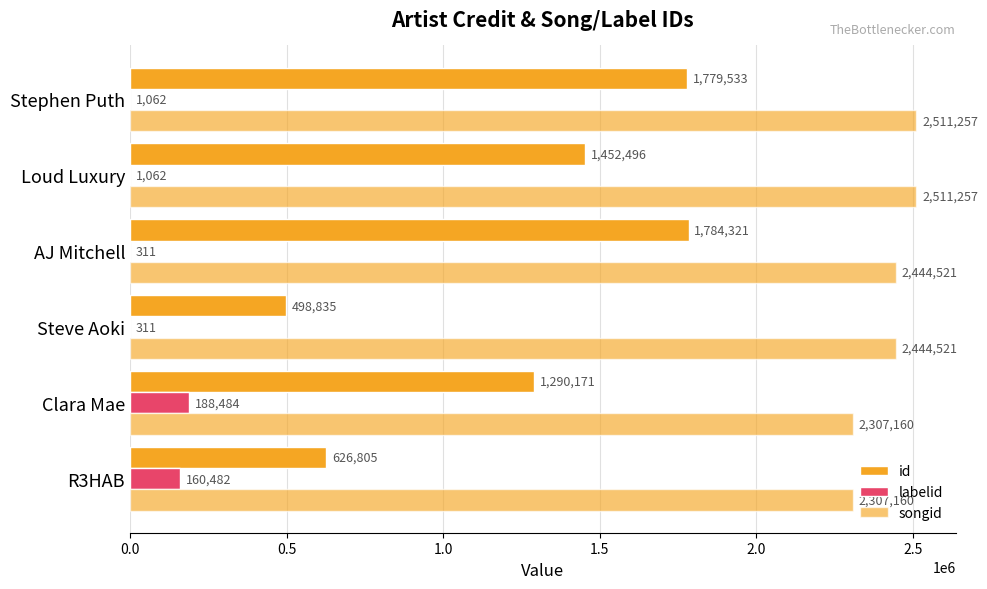

How many data points does each series have?

6